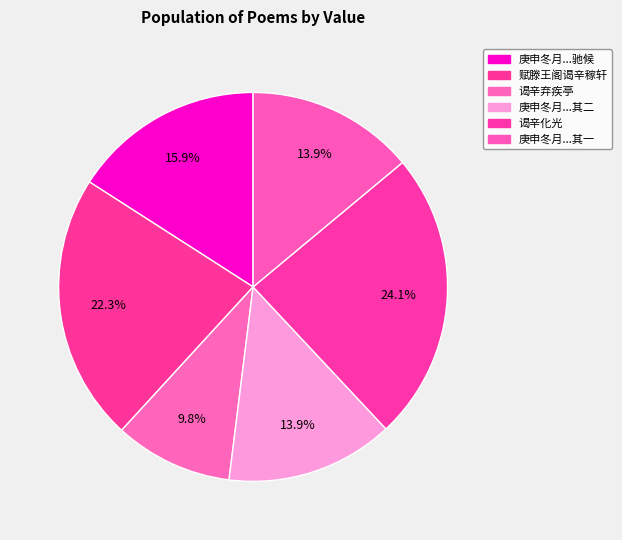

Is it true that 谒辛化光 is 17% of the pie?

False